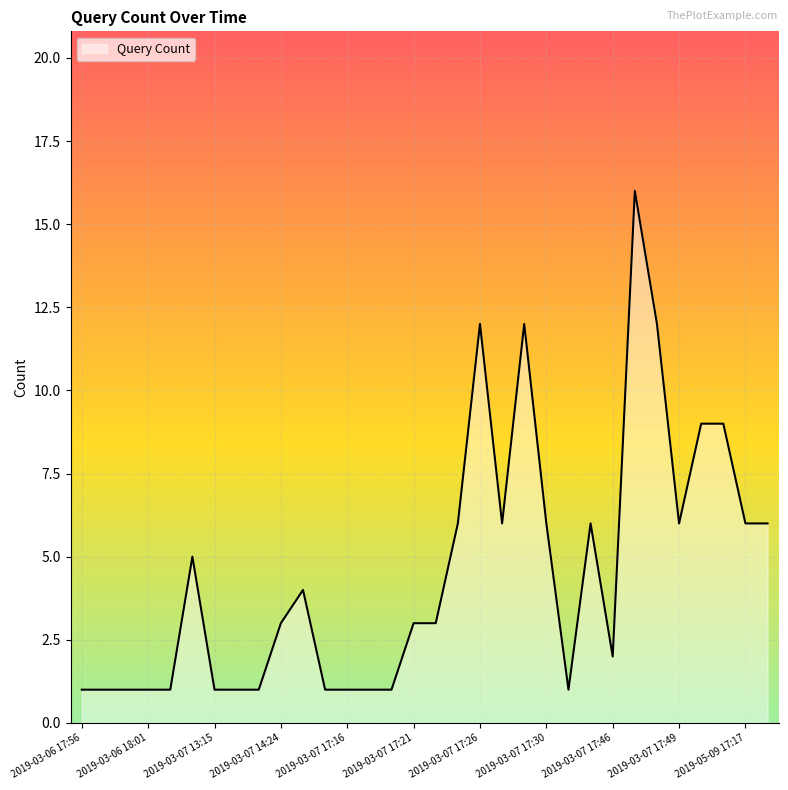

What is the difference between the maximum and minimum values?

15